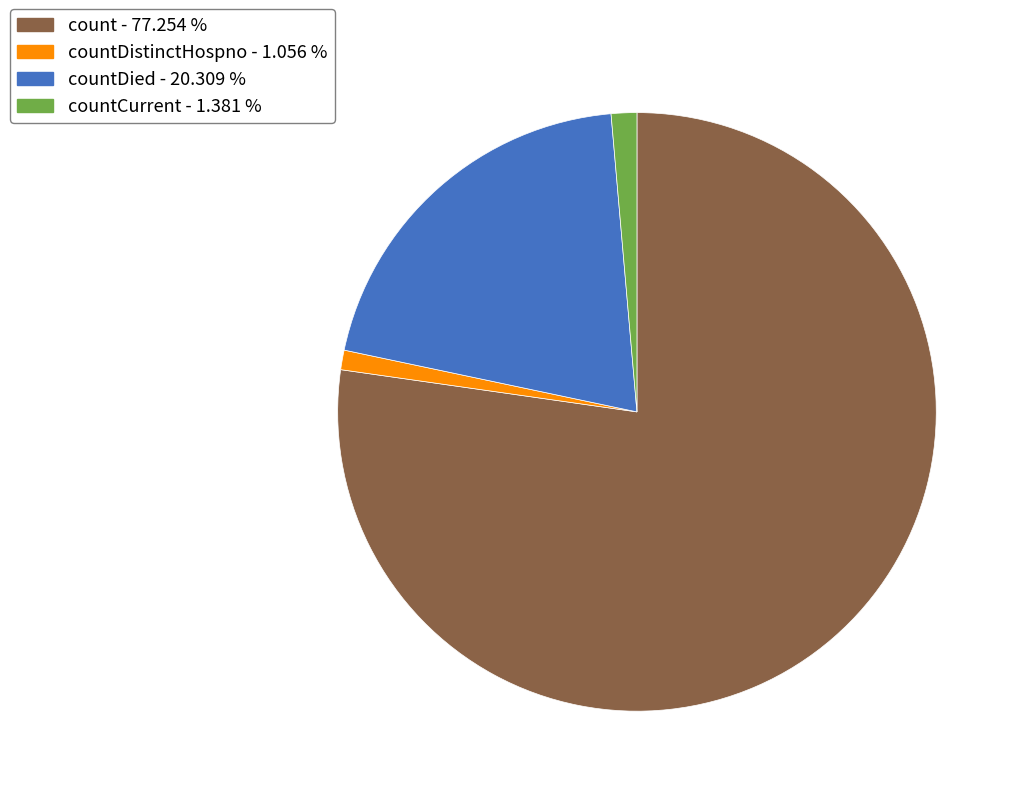

Does any single category account for the majority?

Yes